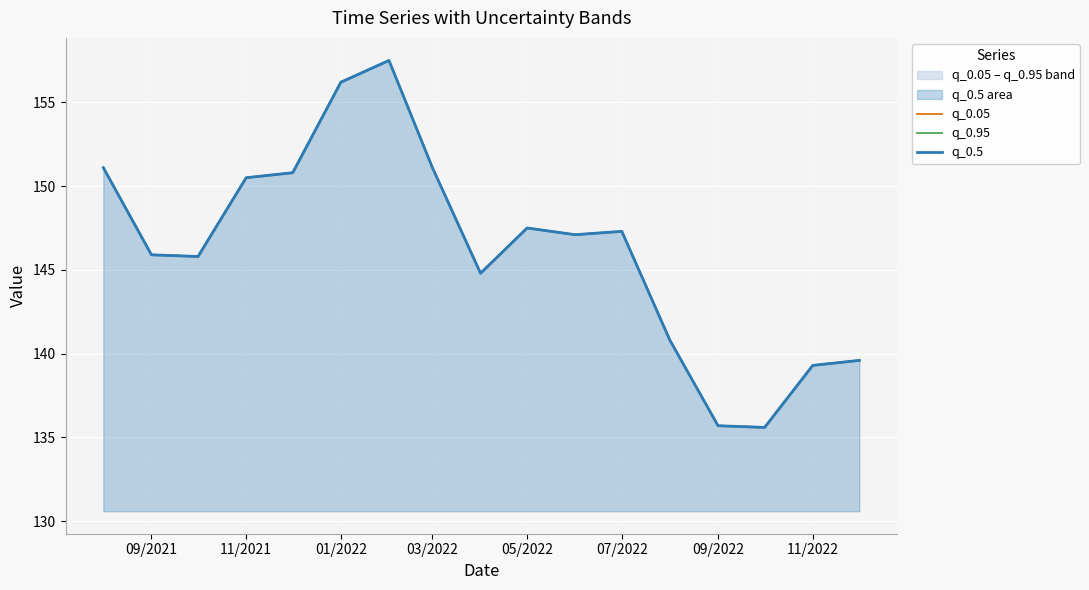

Reading left to right, transcribe all the data shown in this chart.

q_0.05: 151.1	145.9	145.8	150.5	150.8	156.2	157.5	151.1	144.8	147.5	147.1	147.3	140.8	135.7	135.6	139.3	139.6
q_0.95: 151.1	145.9	145.8	150.5	150.8	156.2	157.5	151.1	144.8	147.5	147.1	147.3	140.8	135.7	135.6	139.3	139.6
q_0.5: 151.1	145.9	145.8	150.5	150.8	156.2	157.5	151.1	144.8	147.5	147.1	147.3	140.8	135.7	135.6	139.3	139.6